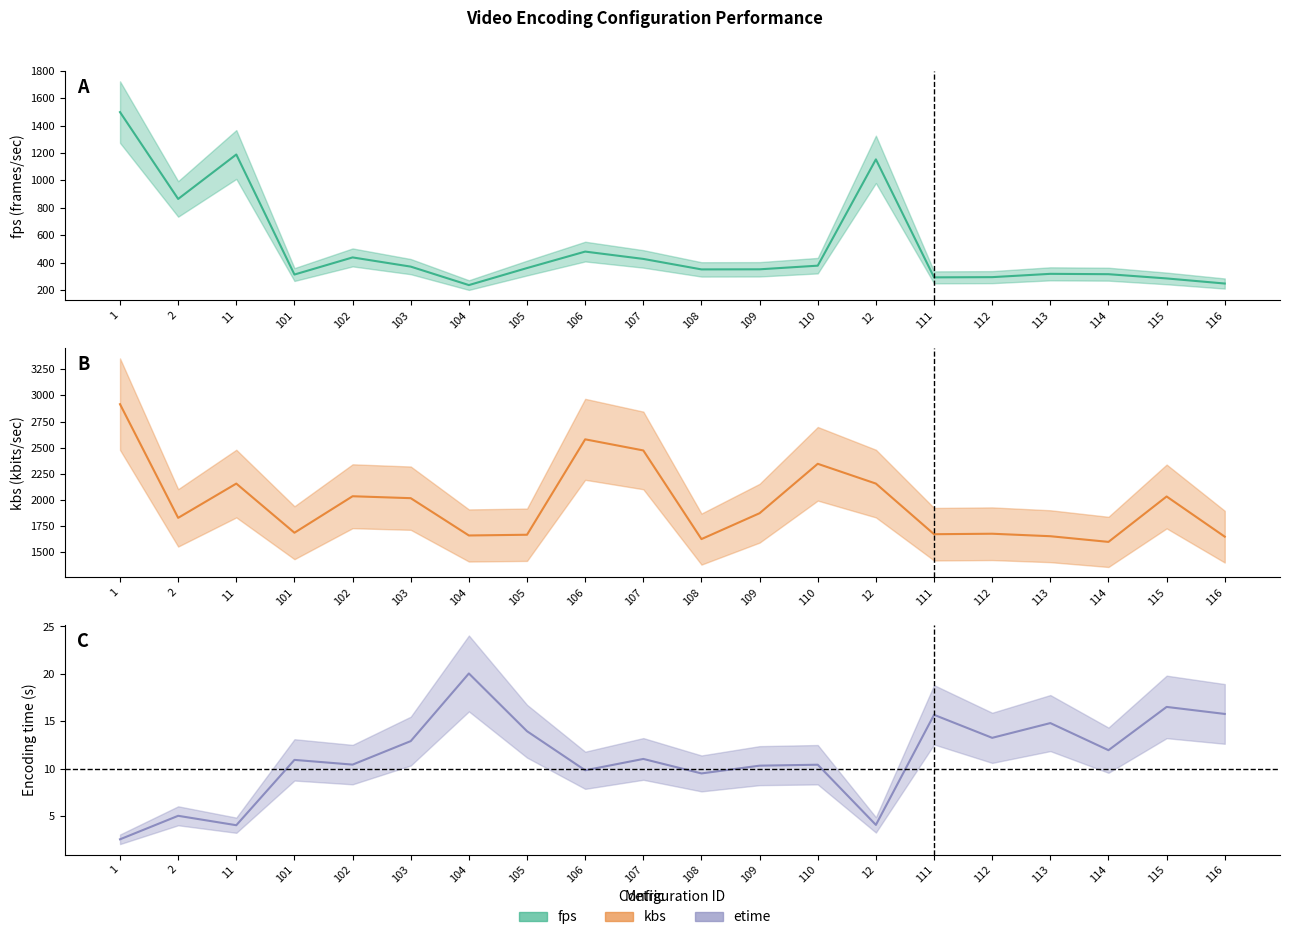

What is the label of the 19th point from the left?

115